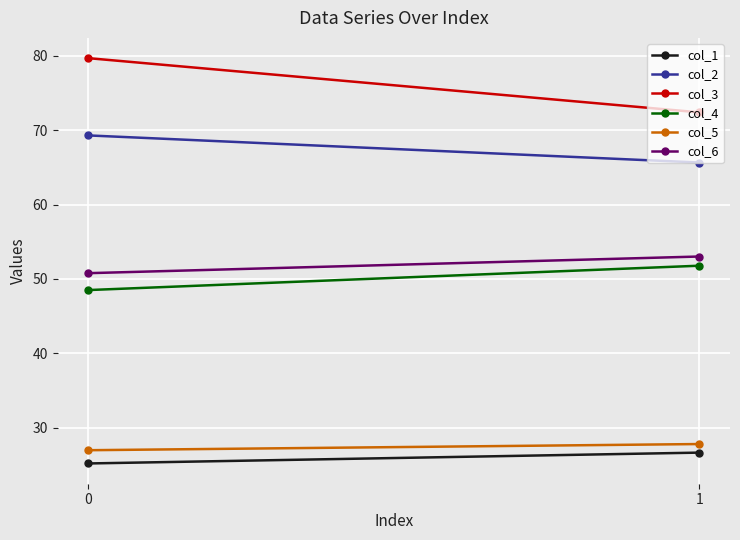

Which category has the highest value in the col_1 series?

1